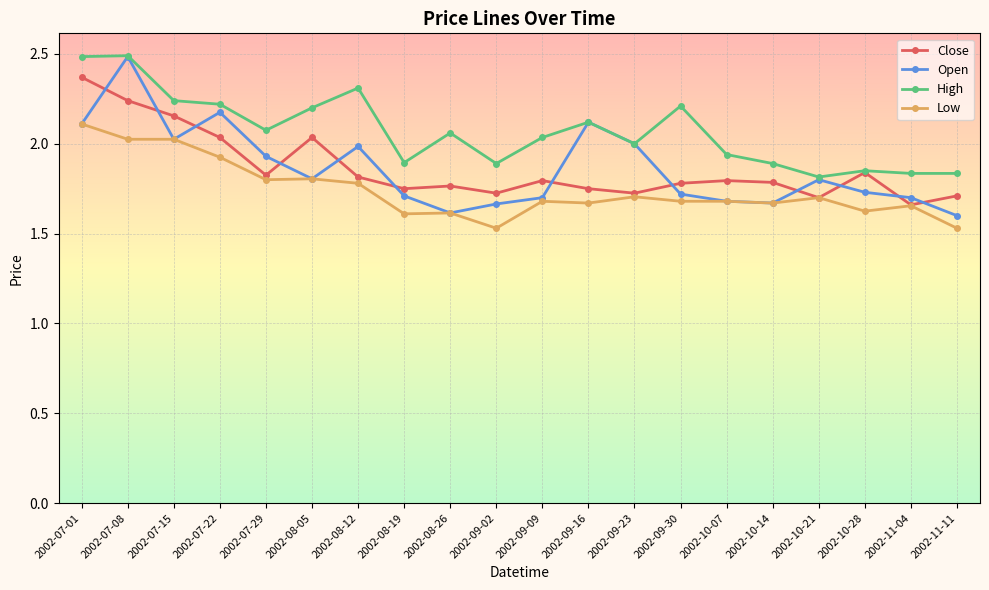

What is the sum of all High values?

41.4